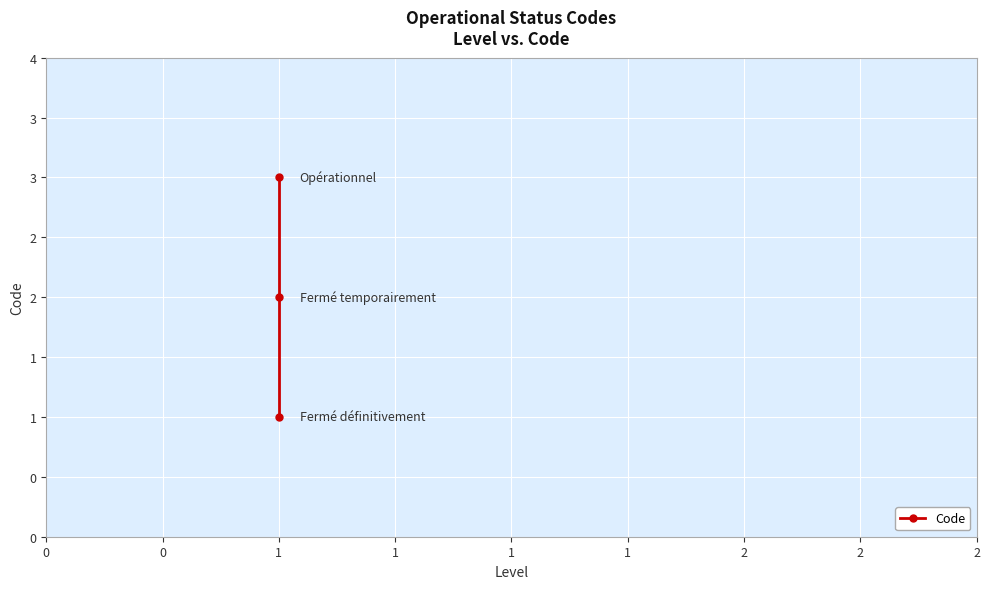

True or false: the data shows 2 at 1.

False